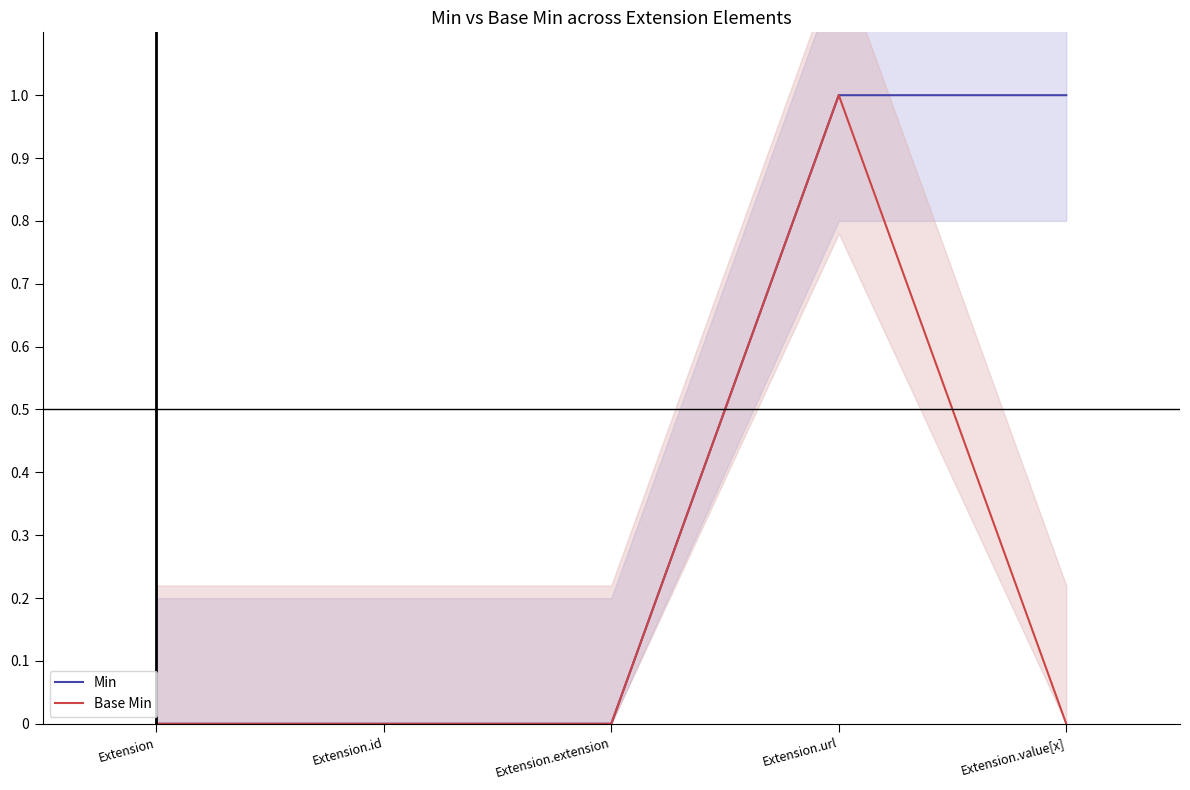

How many lines are shown in the chart?

2